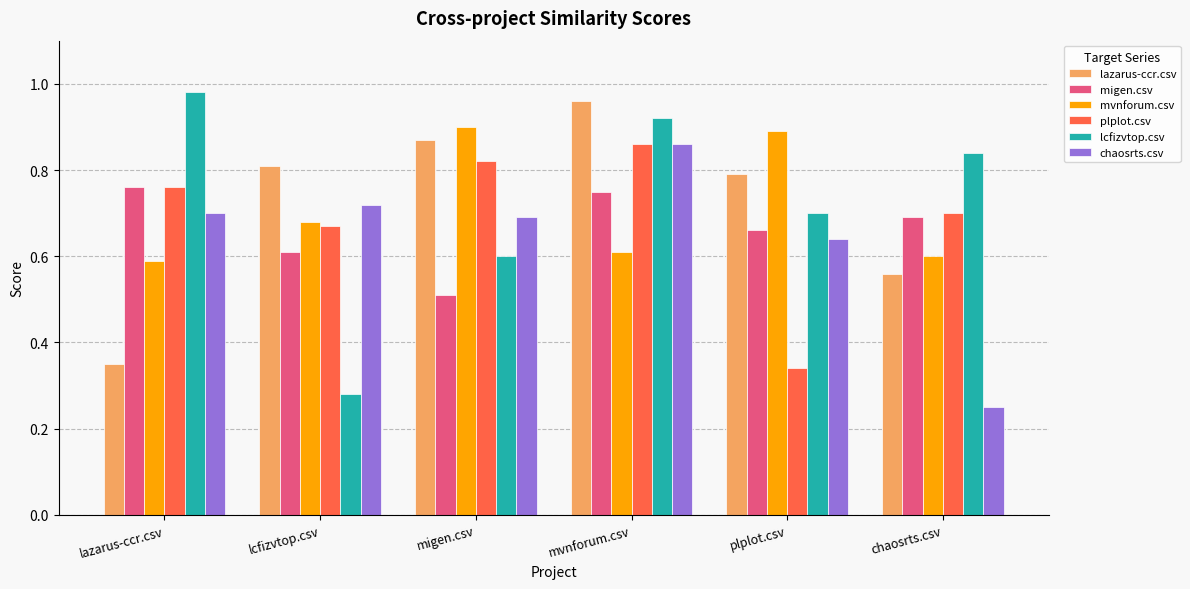

Which category has the lowest value across all series?

chaosrts.csv